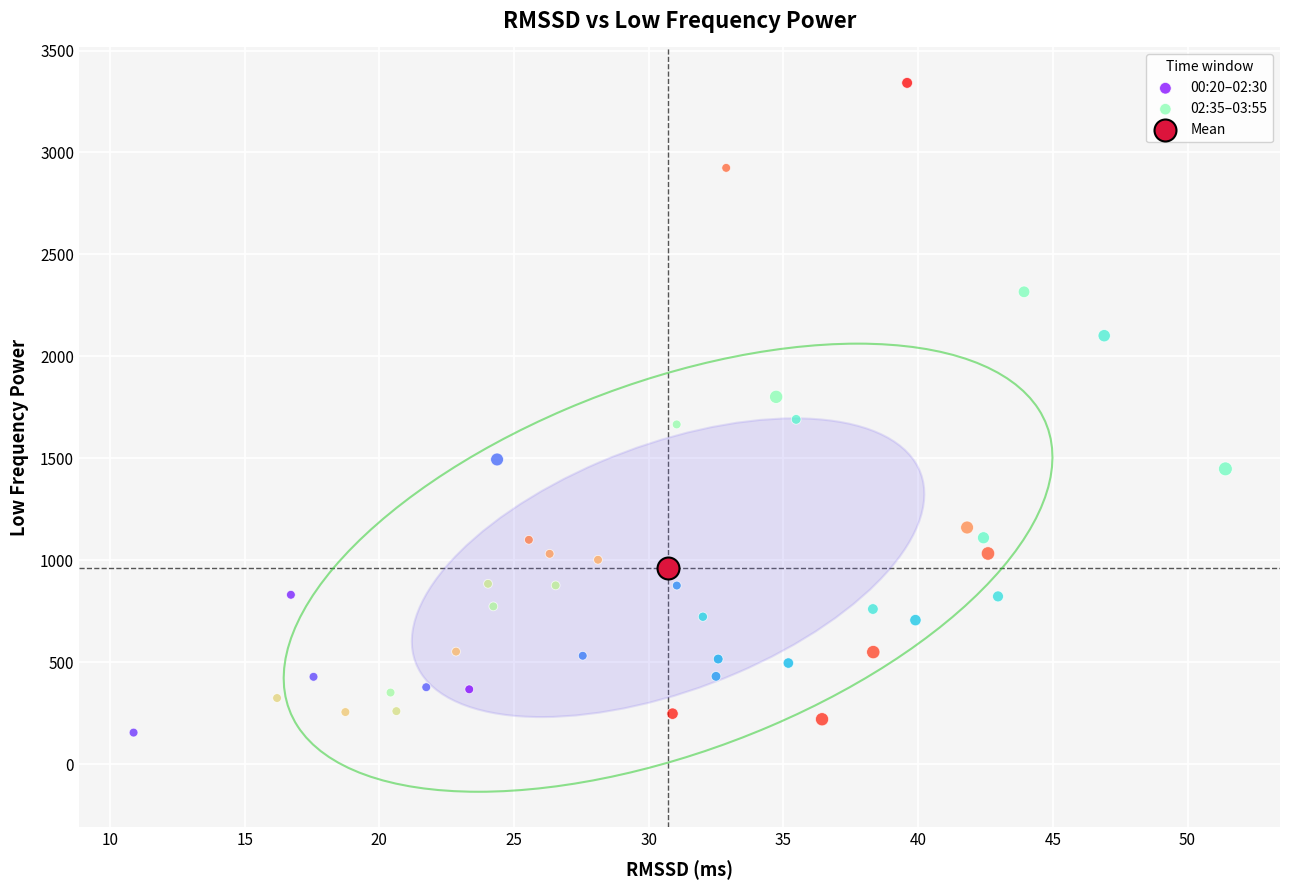

Which series reaches the maximum Y coordinate?

02:35–03:55